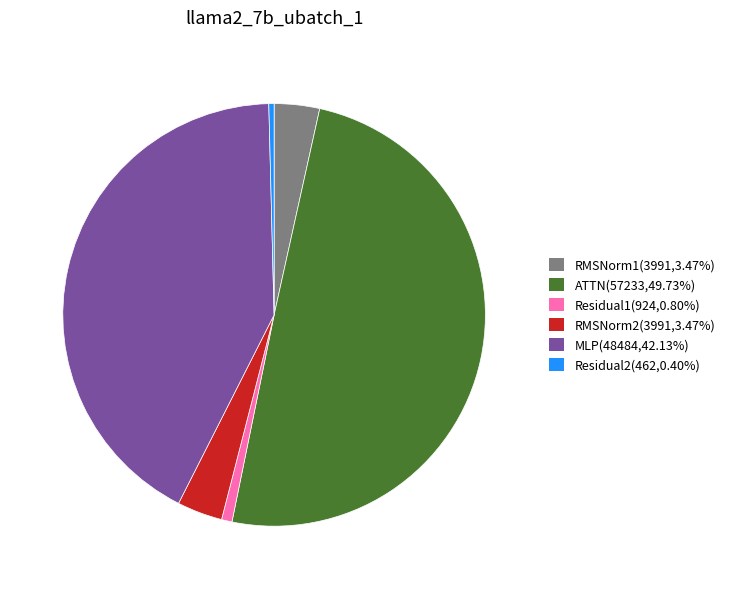

Is RMSNorm1 the majority of the pie?

No